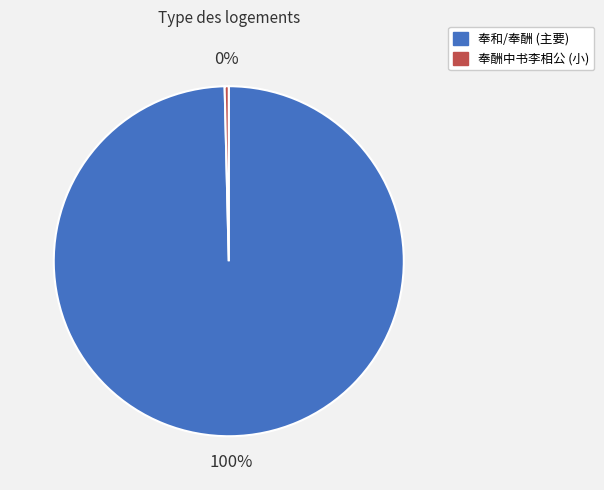

Is the sum of 奉和/奉酬 (主要) and 奉酬中书李相公 (小) greater than half?

Yes